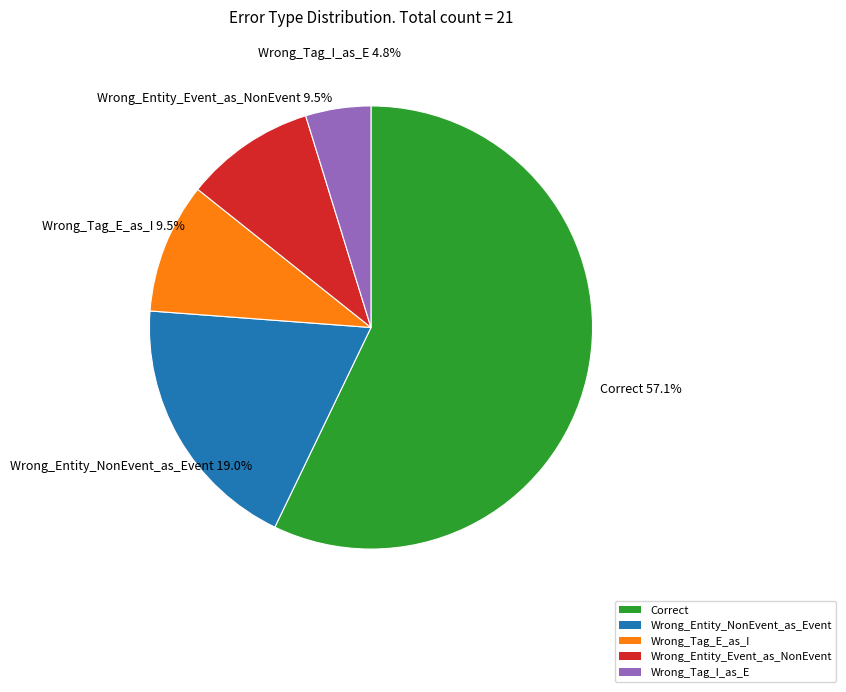

What is the smallest slice in the pie chart?

Wrong_Tag_I_as_E